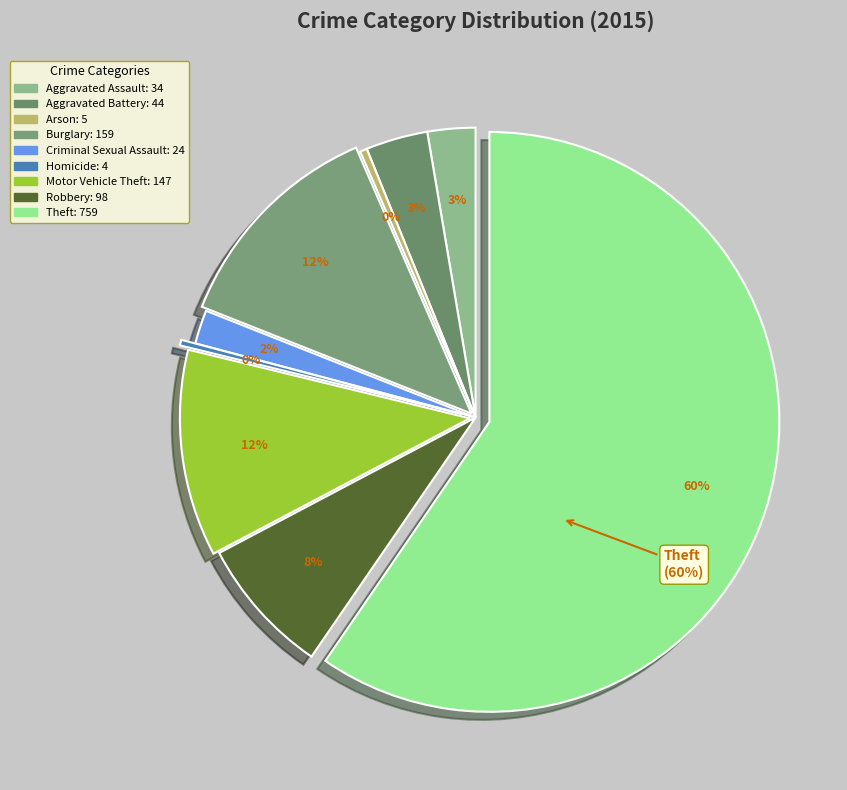

Which category has the biggest portion of the pie?

Theft